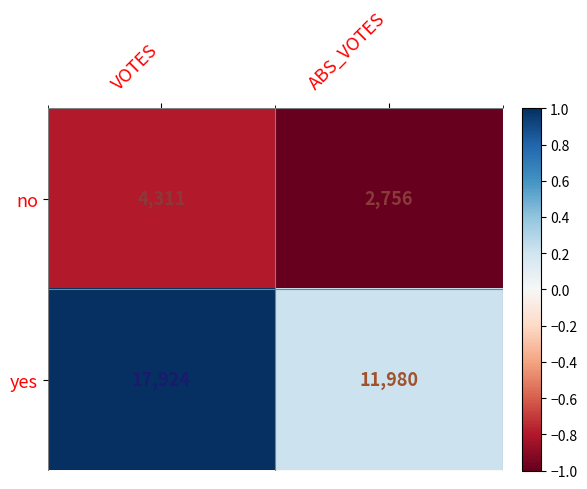

Reading right to left, extract all data points from this chart.

no: 2756	4311
yes: 11980	17924